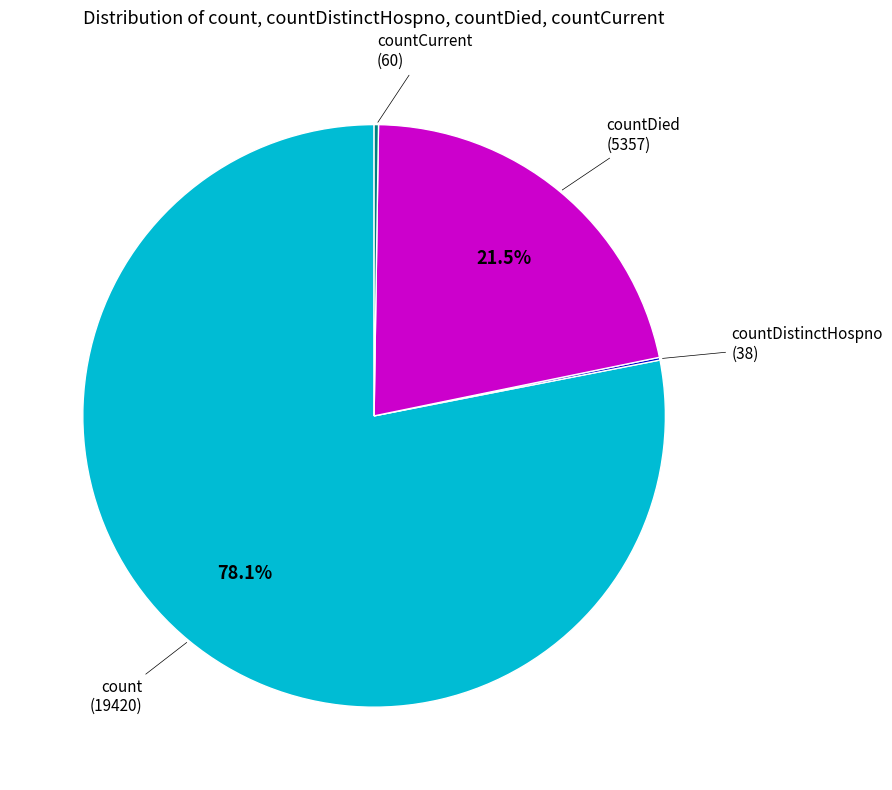

What portion of the pie excludes countDied?

78.5%